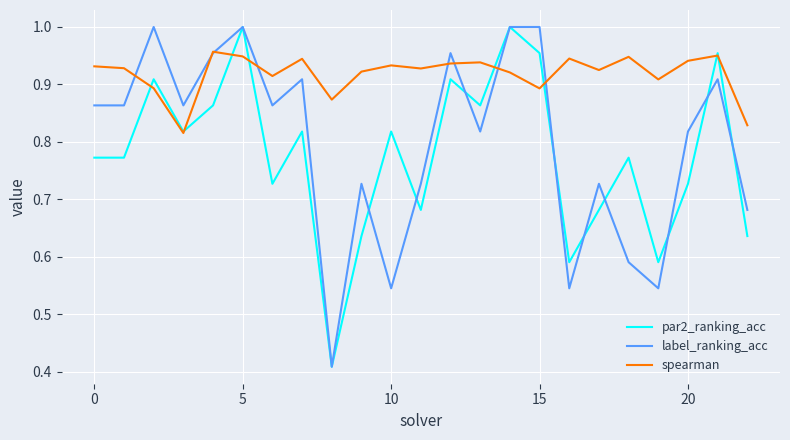

Which series has the largest total across all categories?

spearman